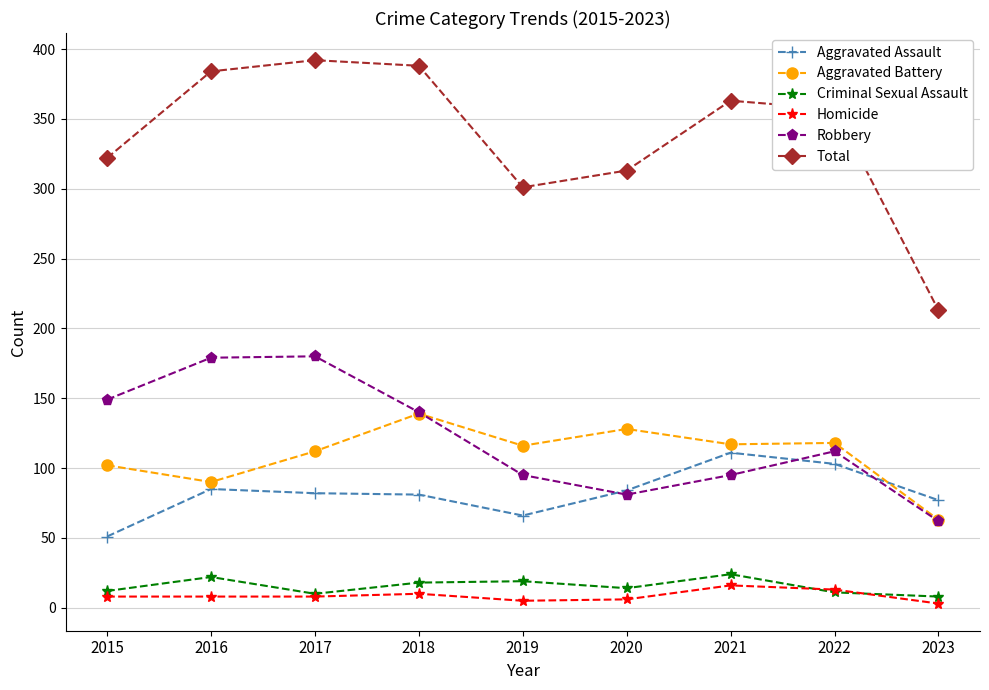

How many interior local valleys does the Robbery series have?

1